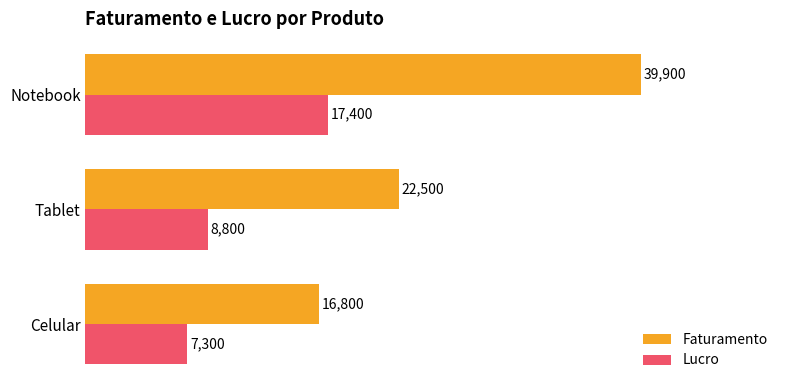

At which category is the sum across all series the highest?

Notebook